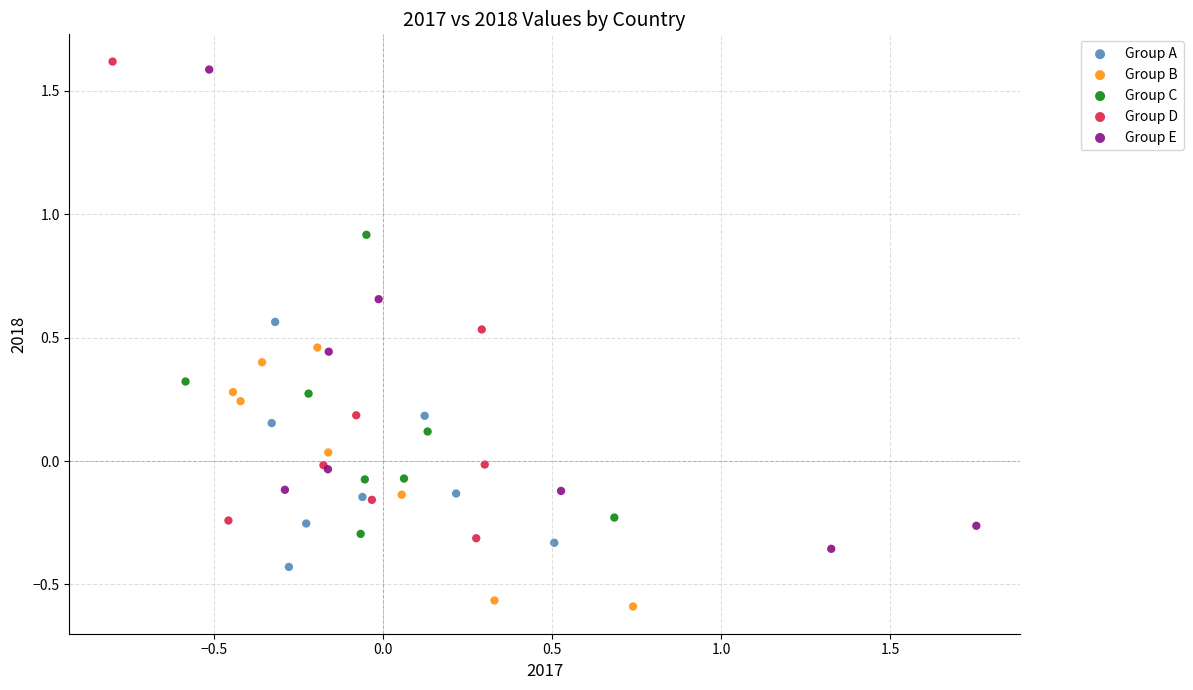

Which series reaches the minimum Y coordinate?

Group B